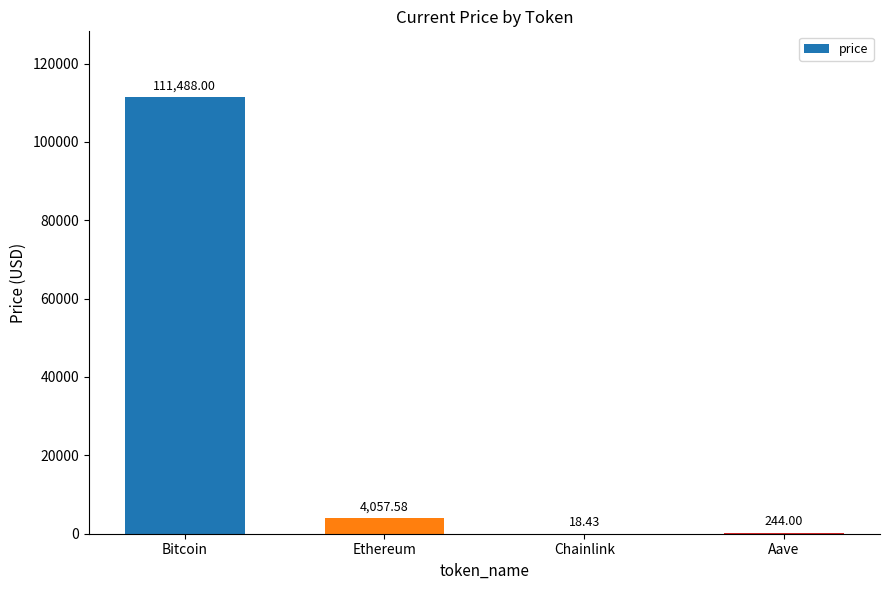

At which category does the chart reach its peak across all series?

Bitcoin